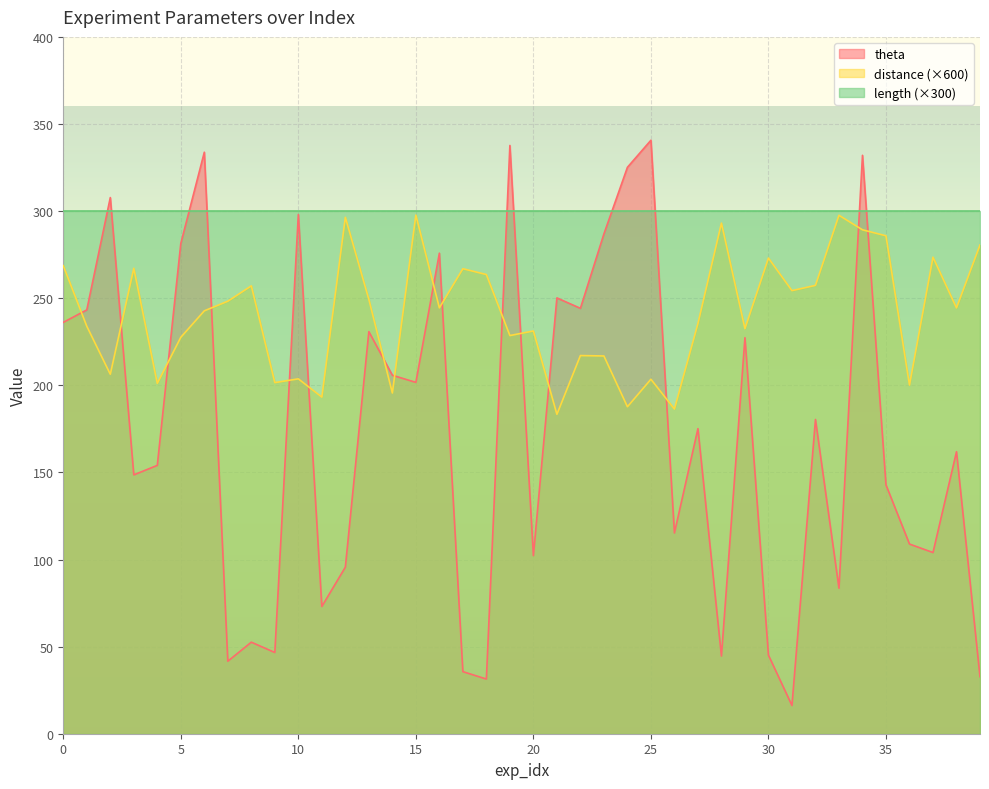

At which category does the chart reach its minimum across all series?

31